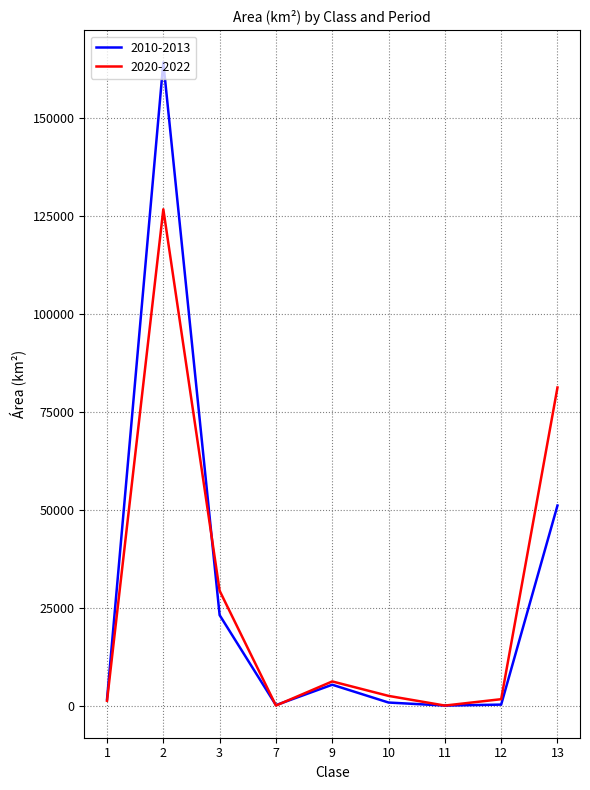

At how many categories does at least one series exceed 13696?

3